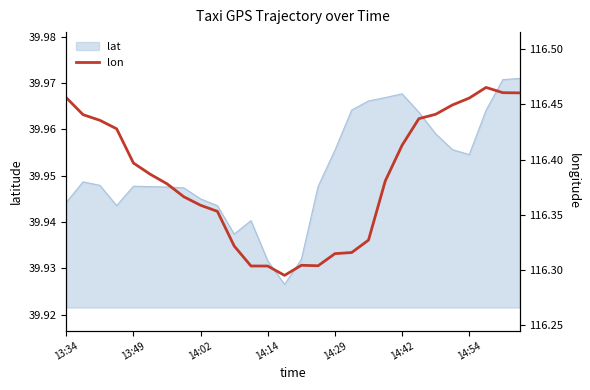

What is the sum of all values?

3258.8